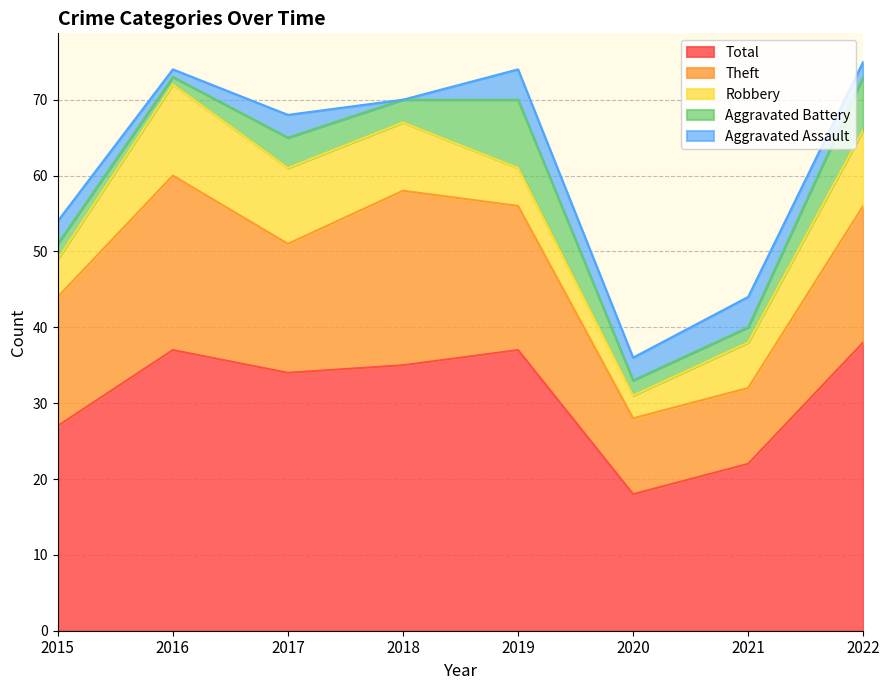

Reading right to left, what are all the values shown in this chart?

Aggravated Assault: 2	4	3	4	0	3	1	3
Aggravated Battery: 7	2	2	9	3	4	1	2
Robbery: 10	6	3	5	9	10	12	5
Theft: 18	10	10	19	23	17	23	17
Total: 38	22	18	37	35	34	37	27